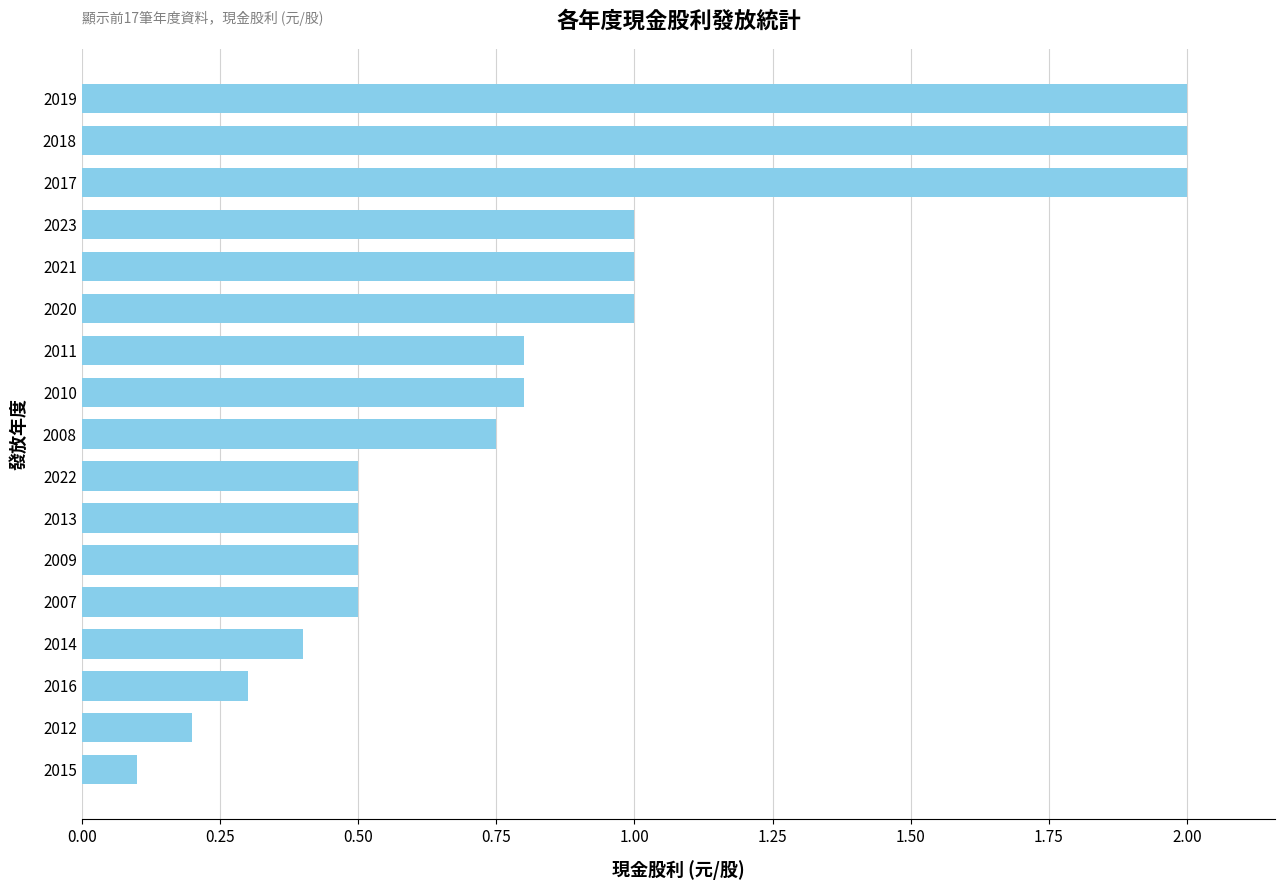

What is the label of the 14th bar from the bottom?

2023